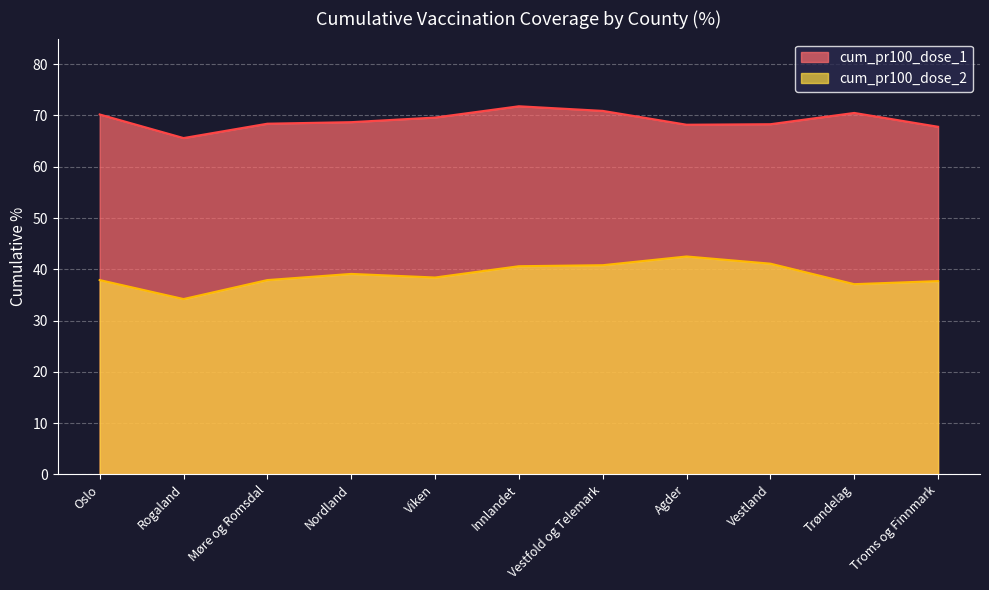

How many interior local valleys does the cum_pr100_dose_1 series have?

2